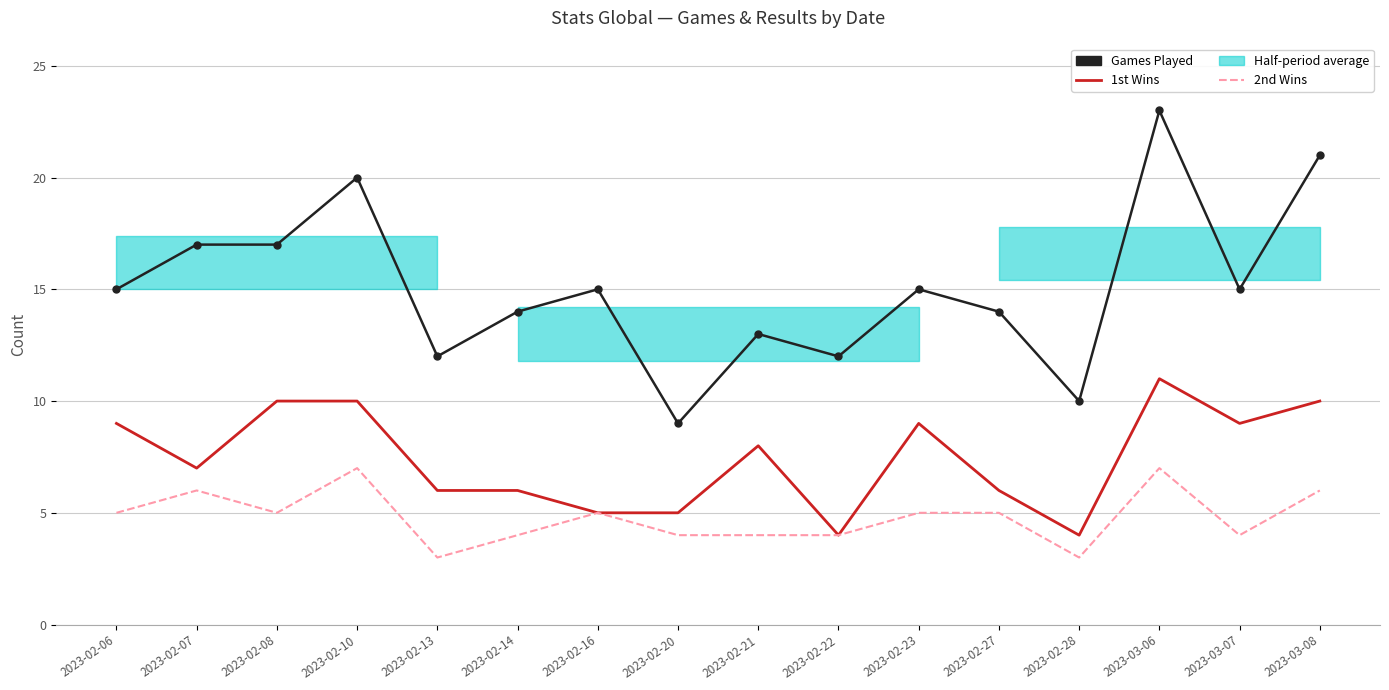

Reading left to right, transcribe all the data shown in this chart.

Games Played: 15	17	17	20	12	14	15	9	13	12	15	14	10	23	15	21
1st Wins: 9	7	10	10	6	6	5	5	8	4	9	6	4	11	9	10
2nd Wins: 5	6	5	7	3	4	5	4	4	4	5	5	3	7	4	6